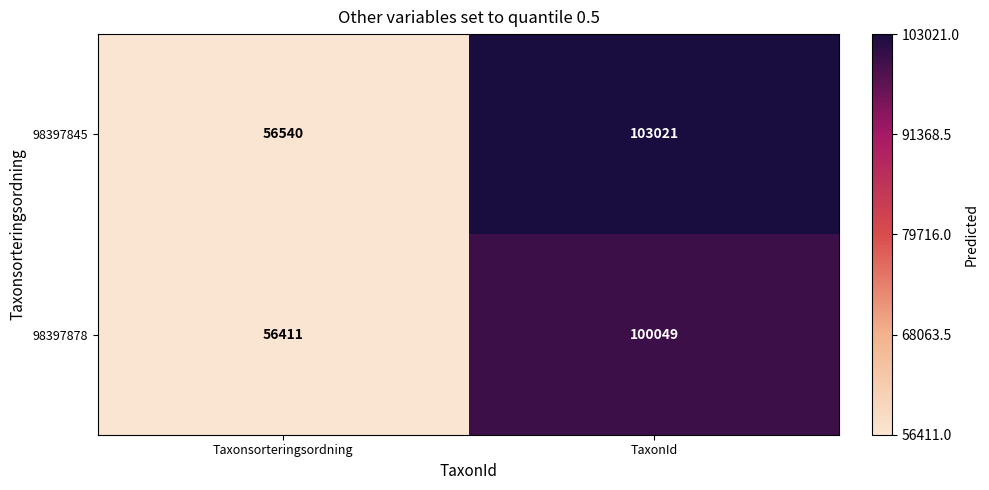

What is the difference between the 98397845 values at Taxonsorteringsordning and TaxonId?

46481